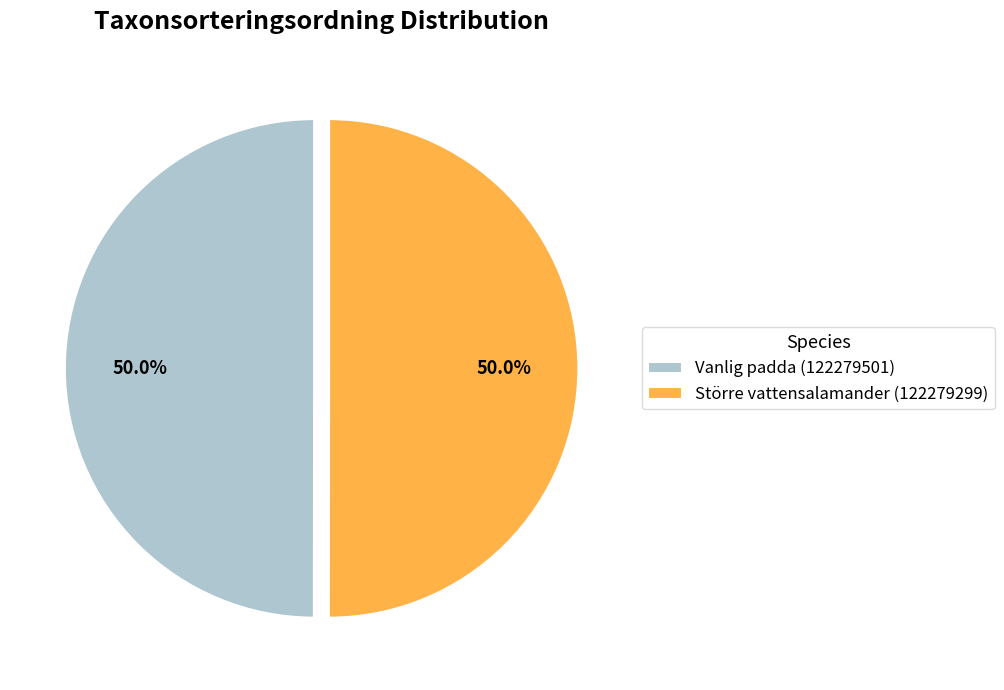

To the nearest percent, what portion does Större vattensalamander (122279299) represent?

50%